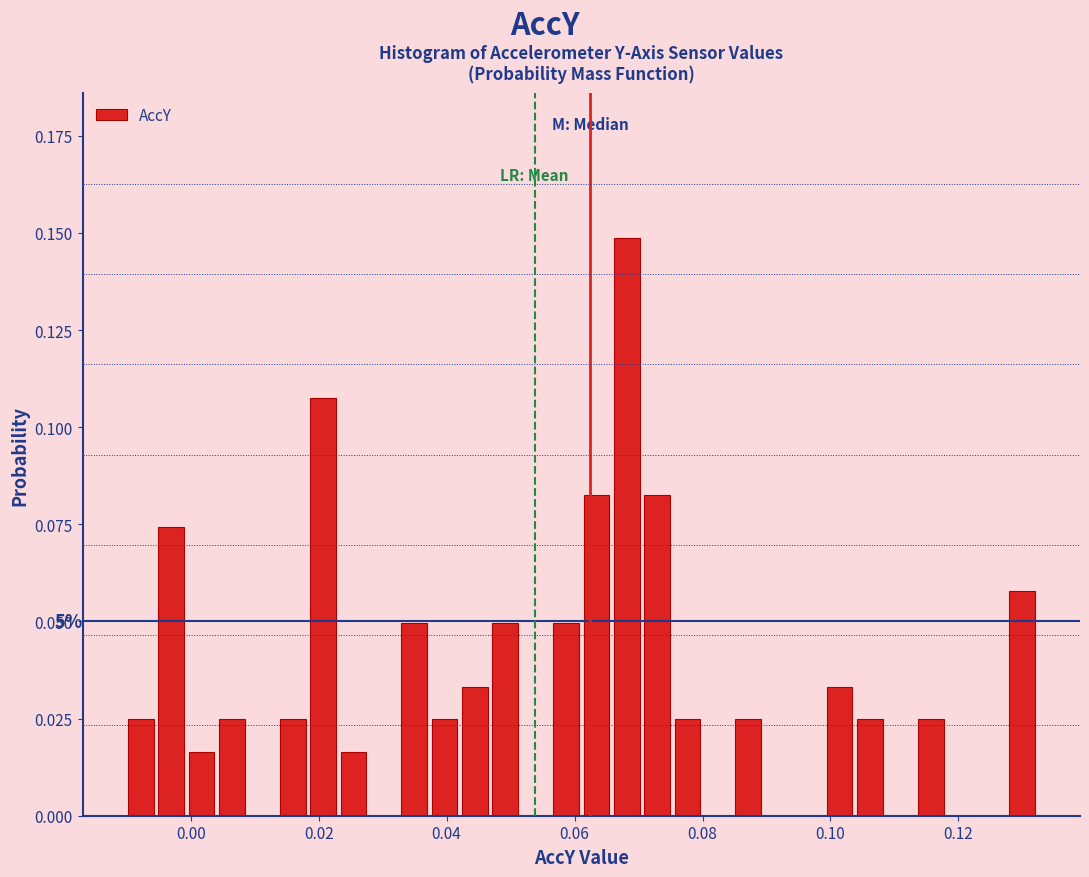

Around what value on the x-axis is the tallest bar? Give the approximate position of its centre, as read against the axis.

0.068